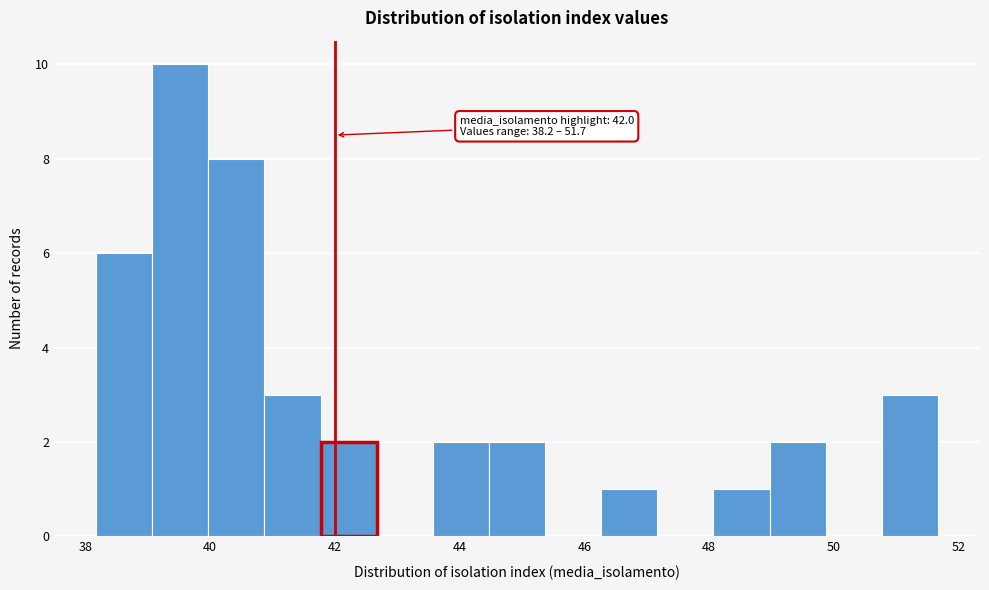

Over which range of the x-axis is the bar tallest?

39.0 to 40.0